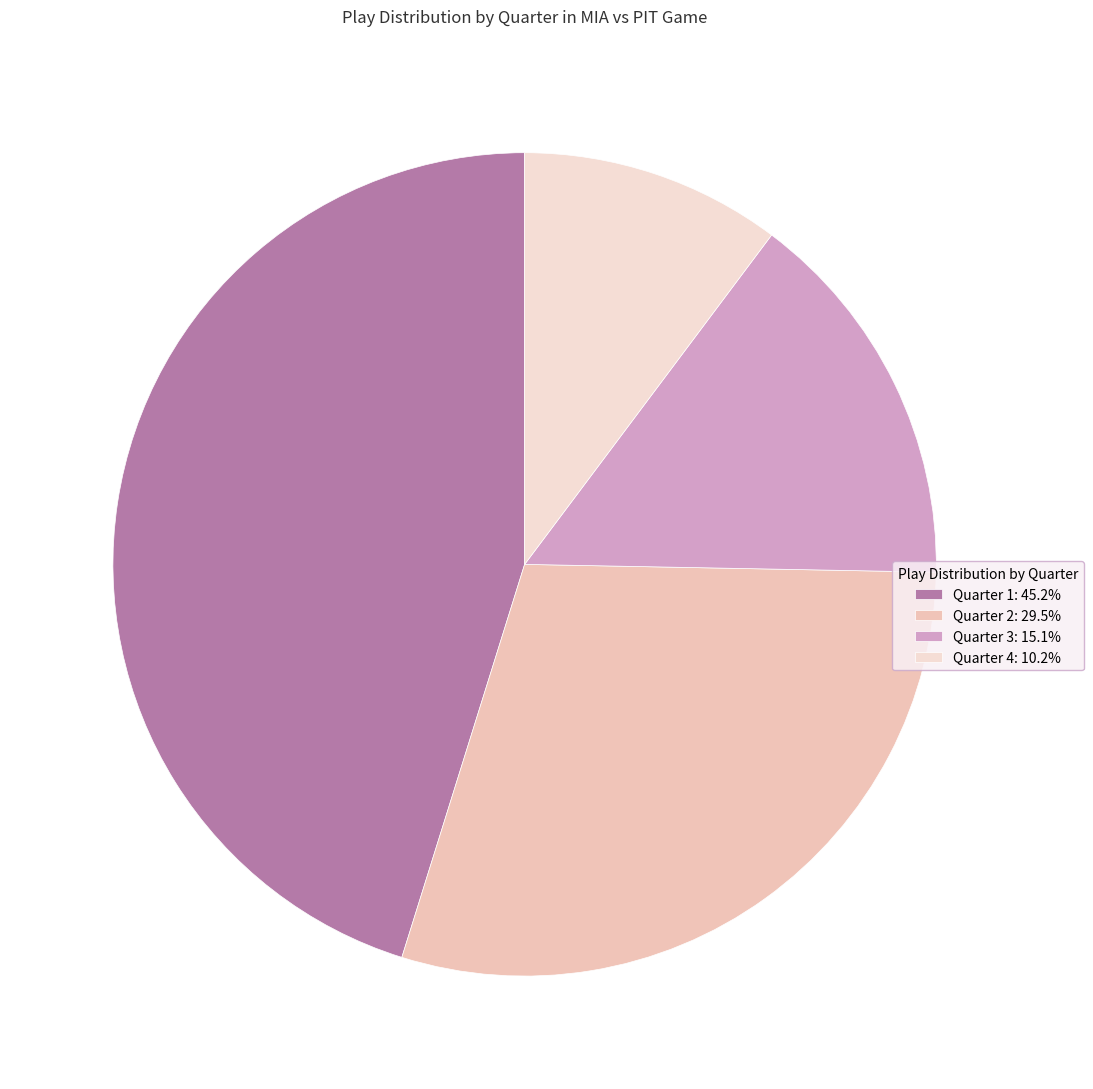

Does Quarter 1 account for over 50% of the chart?

No